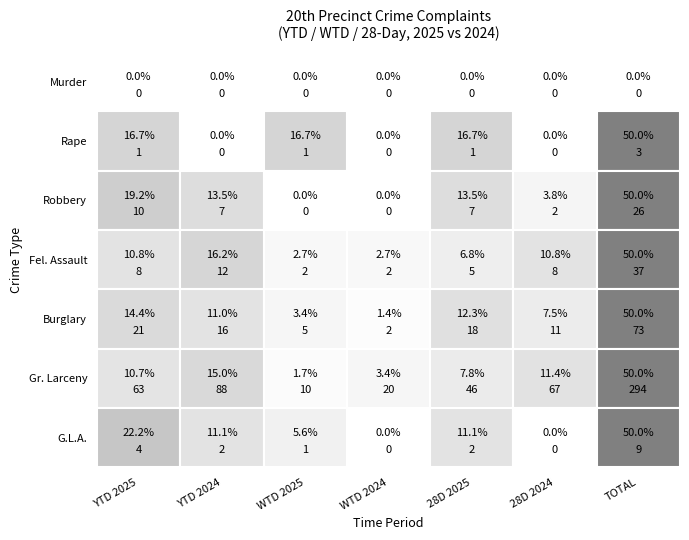

What is the highest value of the Fel. Assault series?

12